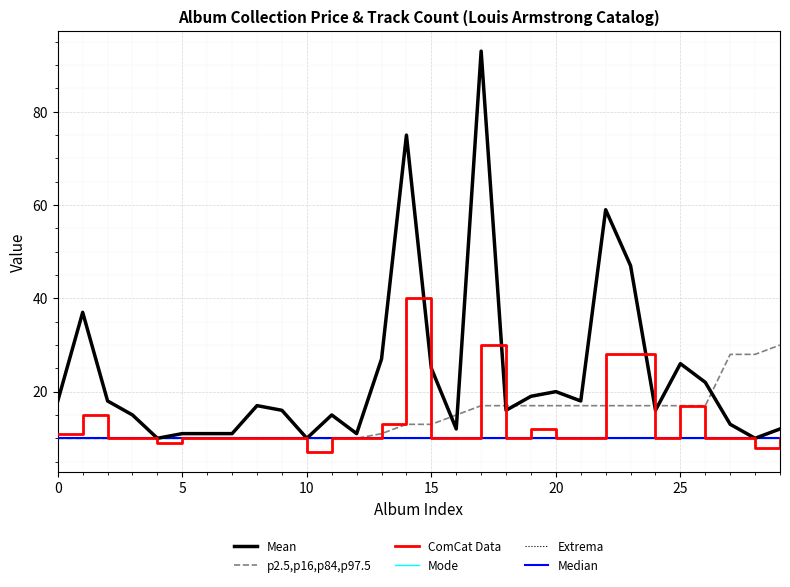

What is the sum of all p2.5,p16,p84,p97.5 values?

437.7